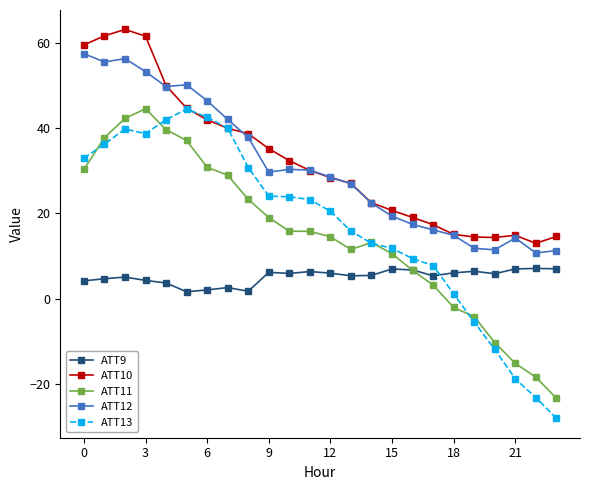

True or false: ATT9 and ATT13 cross at least once.

True